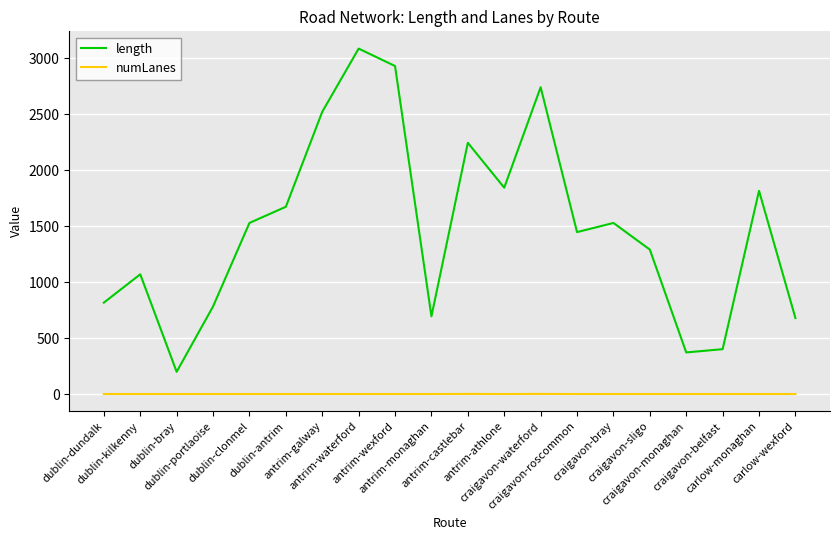

Which series has the widest spread of values?

length